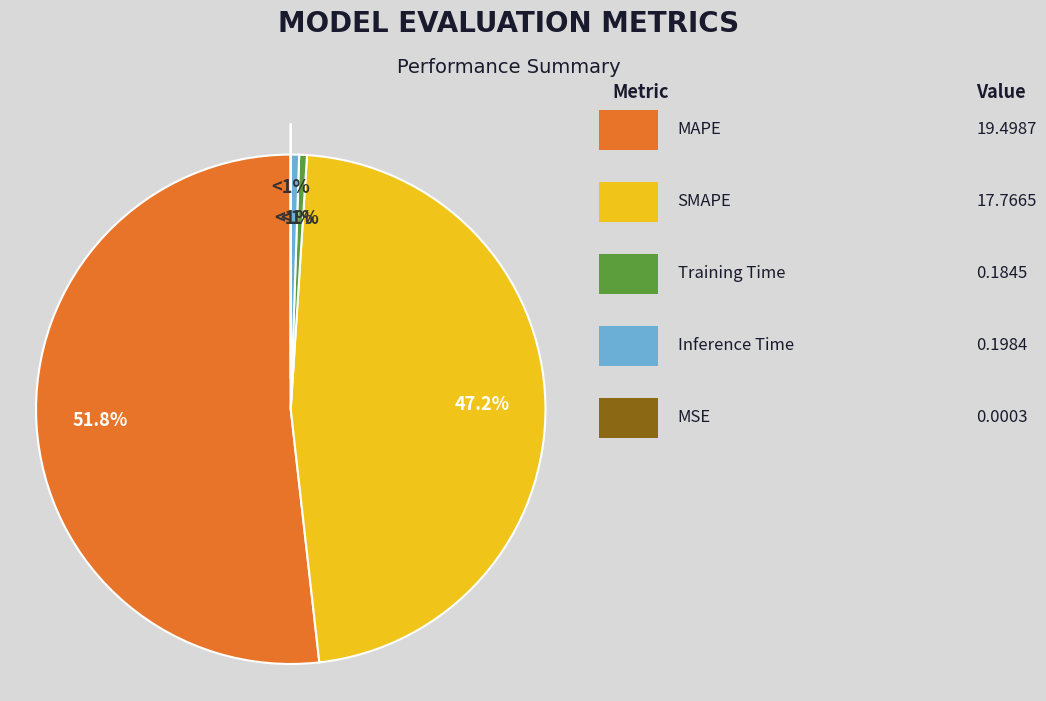

Which category accounts for the majority?

MAPE